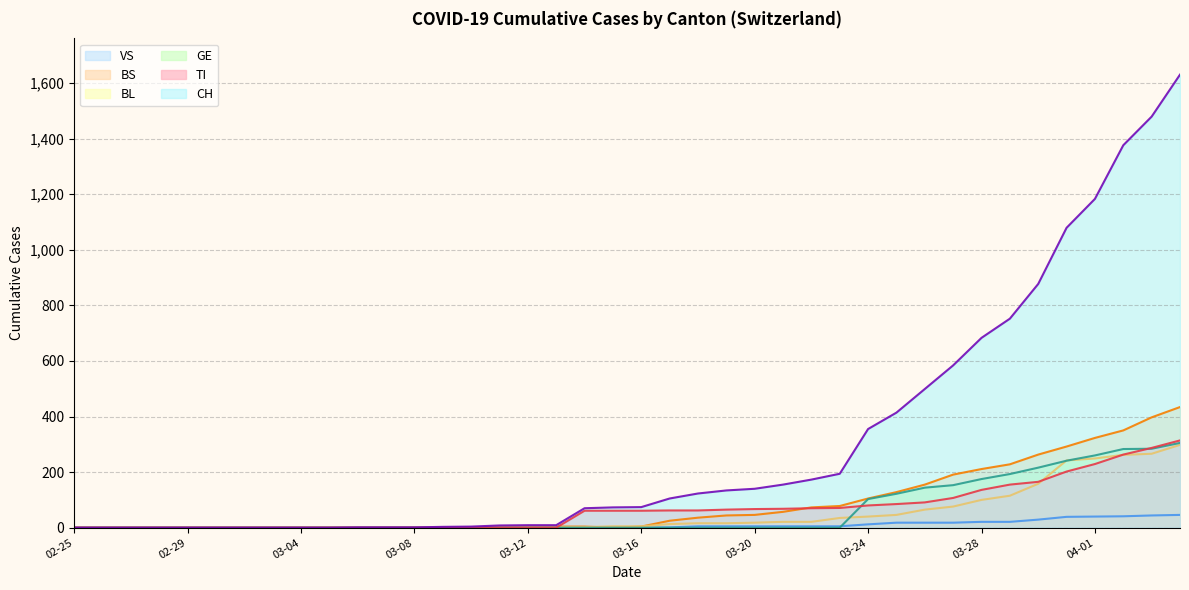

At which label is CH closest to 815?

34